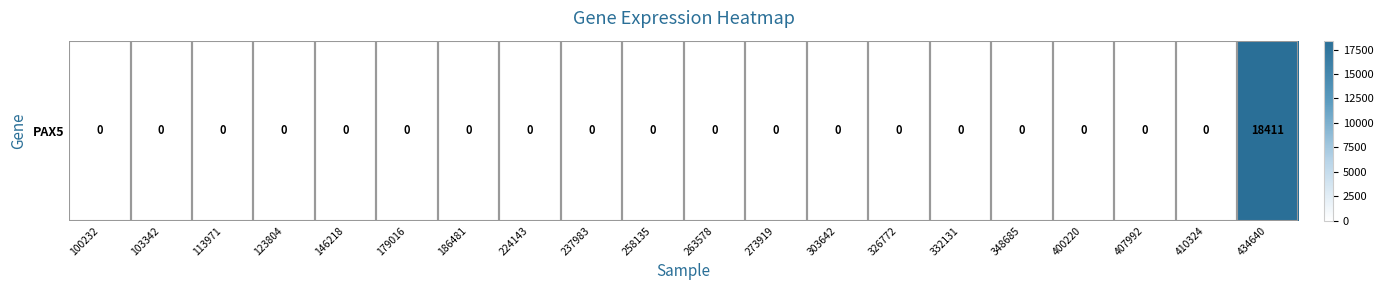

List the labels in order of value, smallest first.

100232, 103342, 113971, 123804, 146218, 179016, 186481, 224143, 237983, 258135, 263578, 273919, 303642, 326772, 332131, 348685, 400220, 407992, 410324, 434640